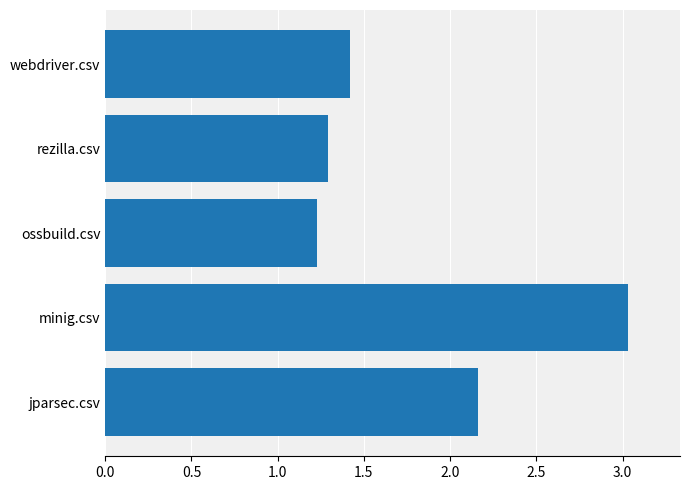

Are the bars horizontal?

Yes